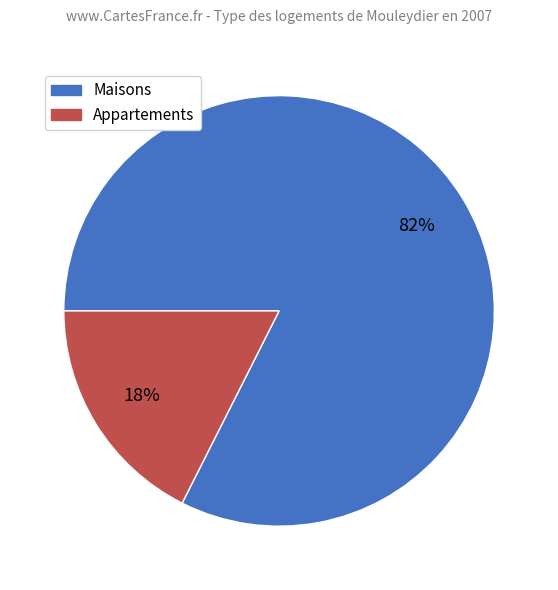

Is there any slice that represents more than half of the pie?

Yes